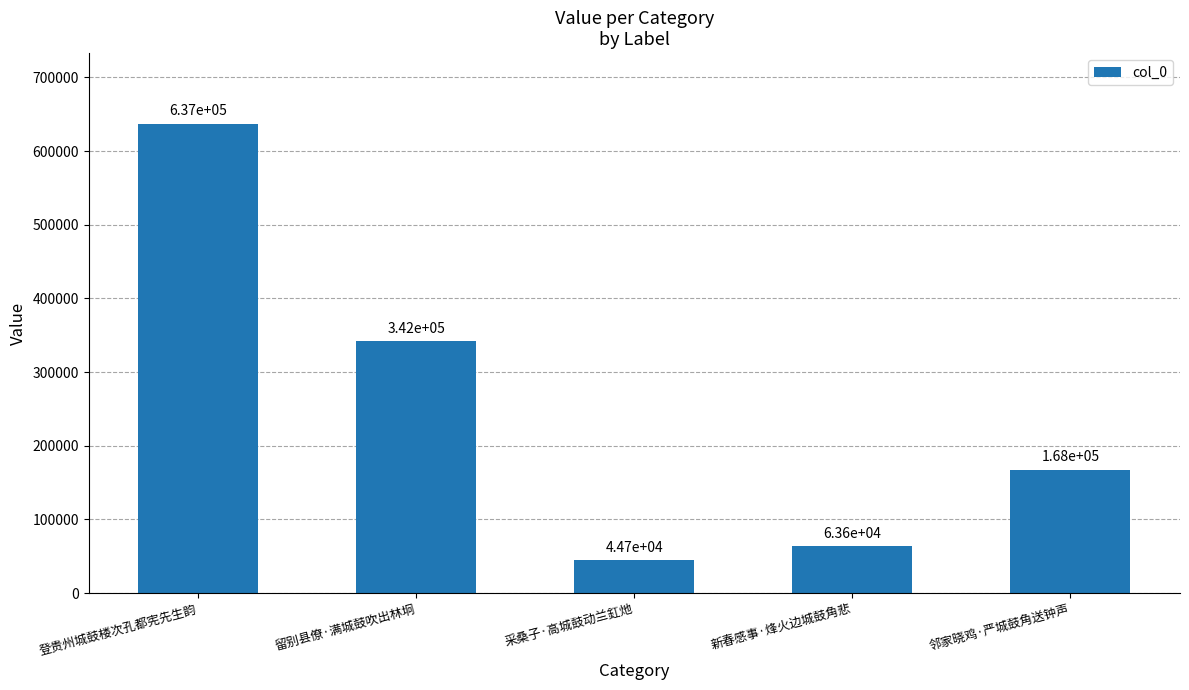

Reading right to left, transcribe all the data shown in this chart.

邻家晓鸡·严城鼓角送钟声=167665	新春感事·烽火边城鼓角悲=63588	采桑子·高城鼓动兰釭灺=44657	留别县僚·满城鼓吹出林坰=342168	登贵州城鼓楼次孔都宪先生韵=637439